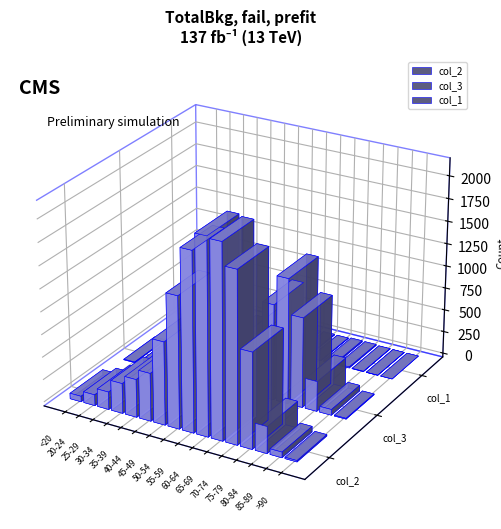

Which series has the largest total across all categories?

col_2